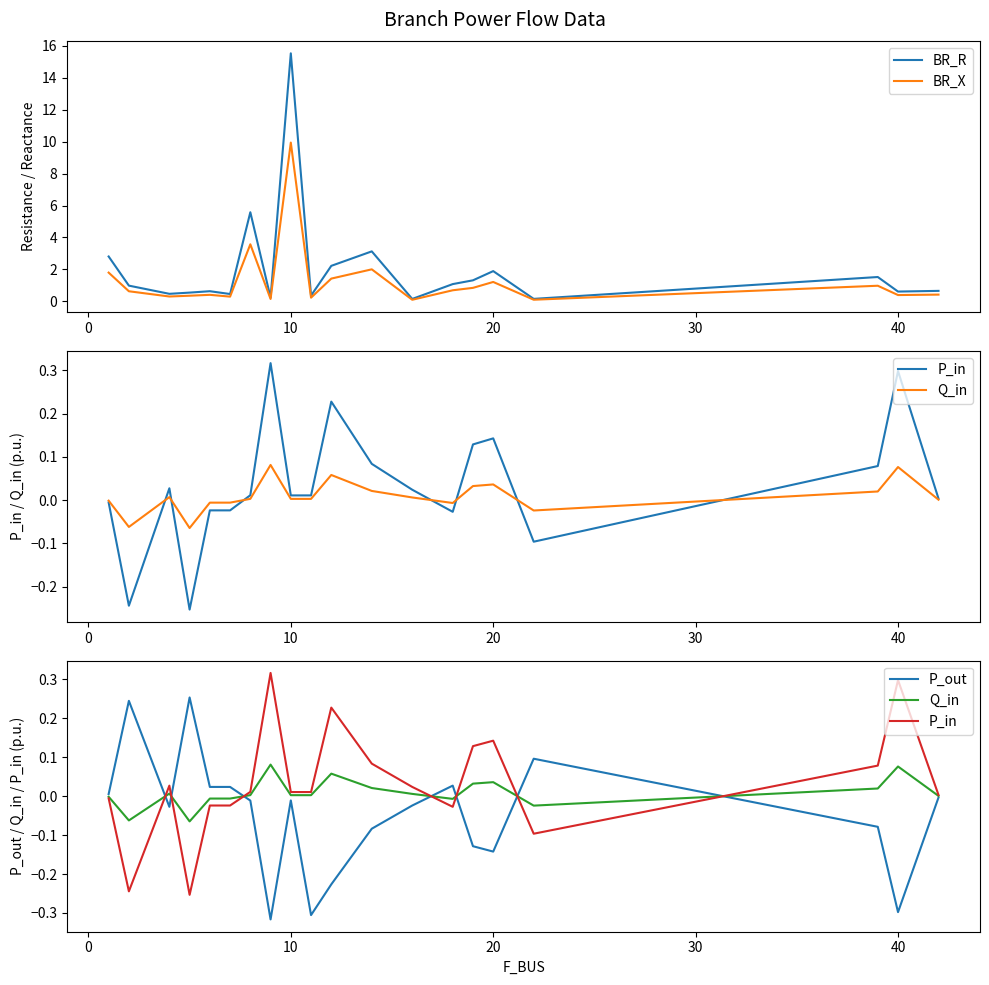

What is the greatest value displayed?

15.5